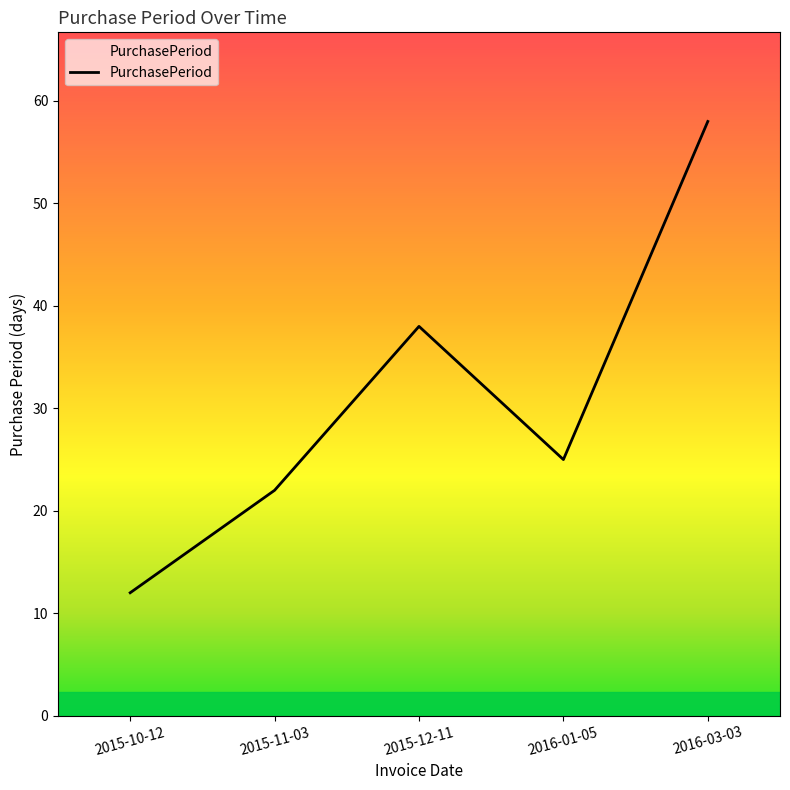

Reading left to right, list all the values displayed in this chart.

2015-10-12=12	2015-11-03=22	2015-12-11=38	2016-01-05=25	2016-03-03=58